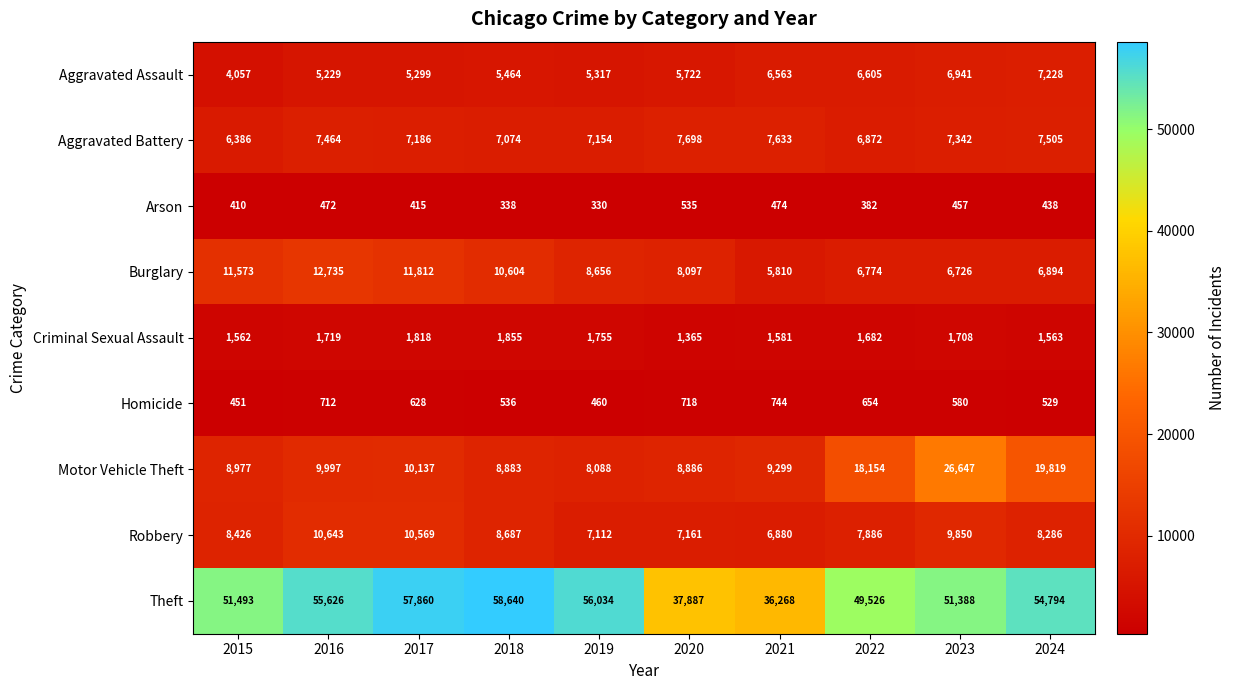

Which series has the largest total across all categories?

Theft